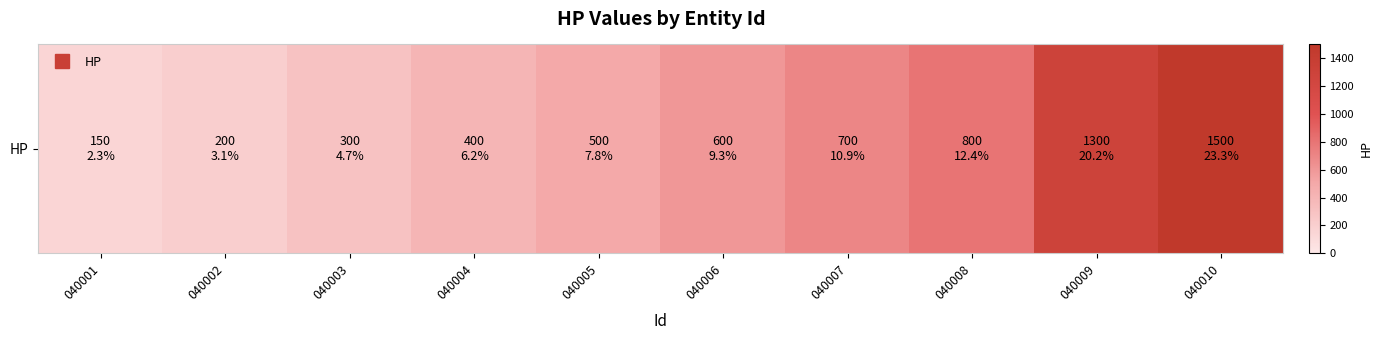

What is the ratio of the value at 040010 to the value at 040007?

2.1